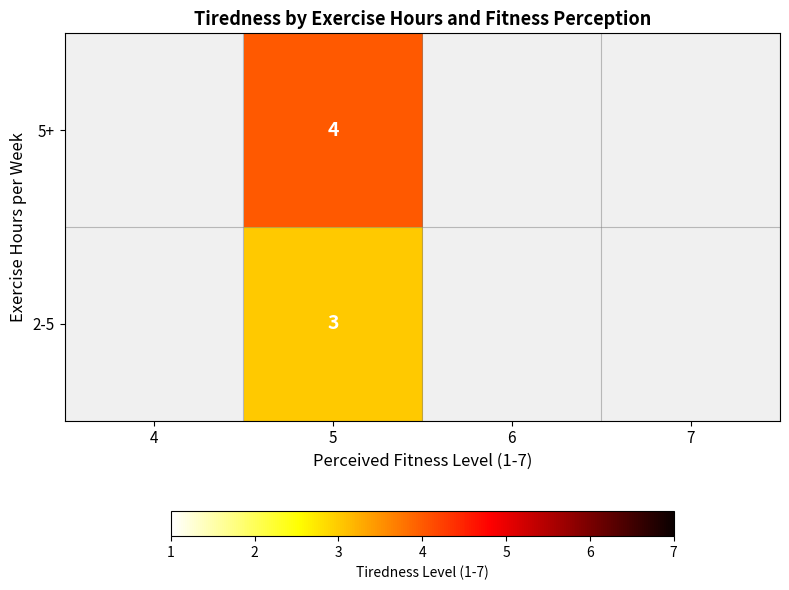

The value of 2-5 at 5 is 5. True or false?

False